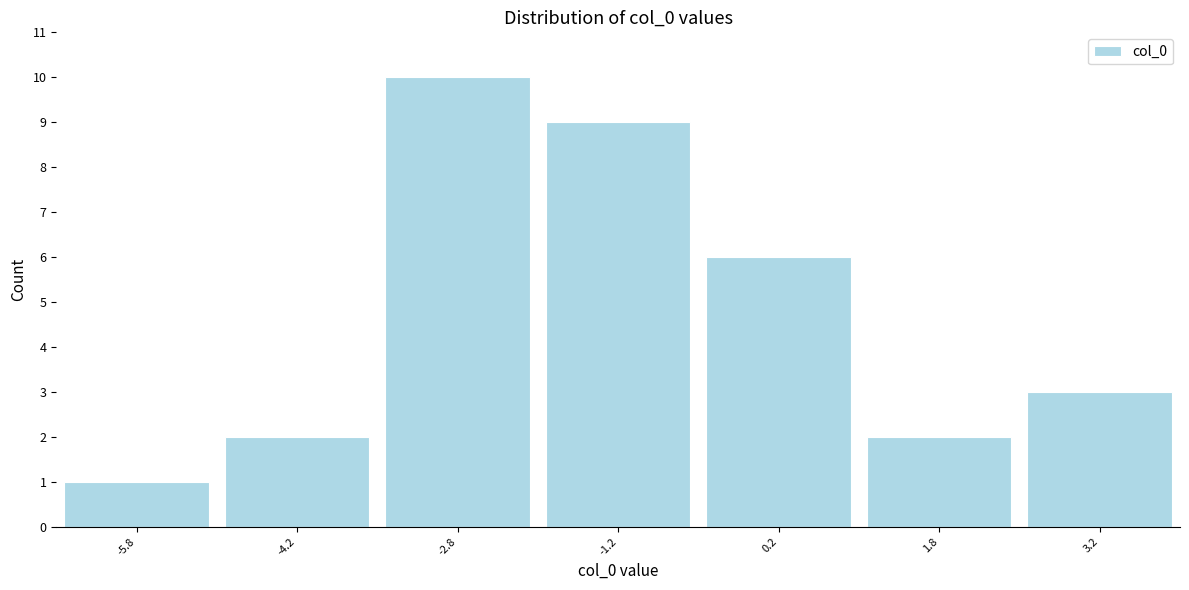

Reading left to right, list every bar in this chart as the range it spans on the x-axis followed by its height. Neither the bar edges nor the heights are printed on the chart, so give them approximately, as read against the axes.

-6.5 to -5.0: 1
-5.0 to -3.5: 2
-3.5 to -2.0: 10
-2.0 to -0.5: 9
-0.5 to 1.0: 6
1.0 to 2.5: 2
2.5 to 4.0: 3